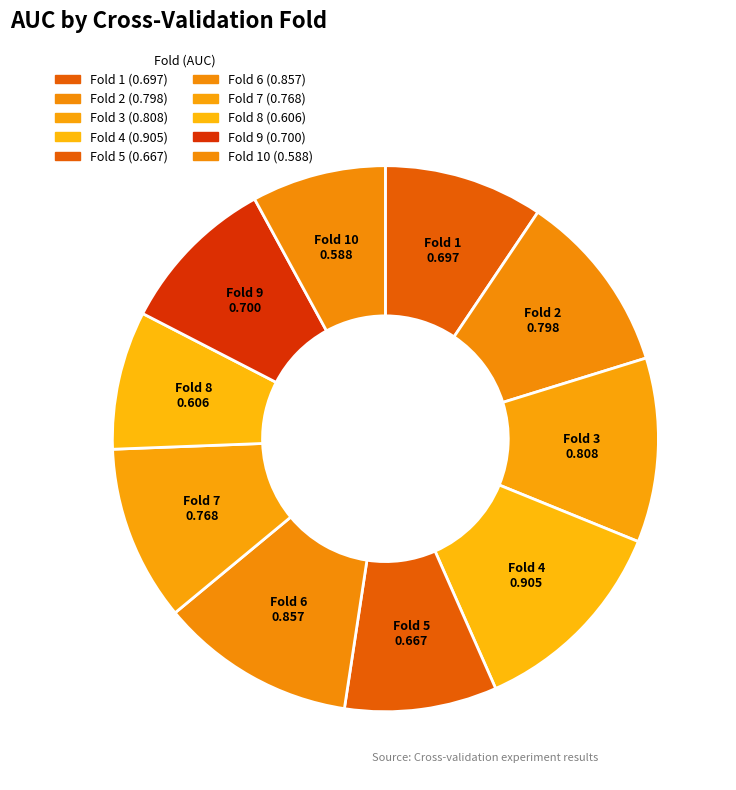

How many slices are in this pie chart?

10